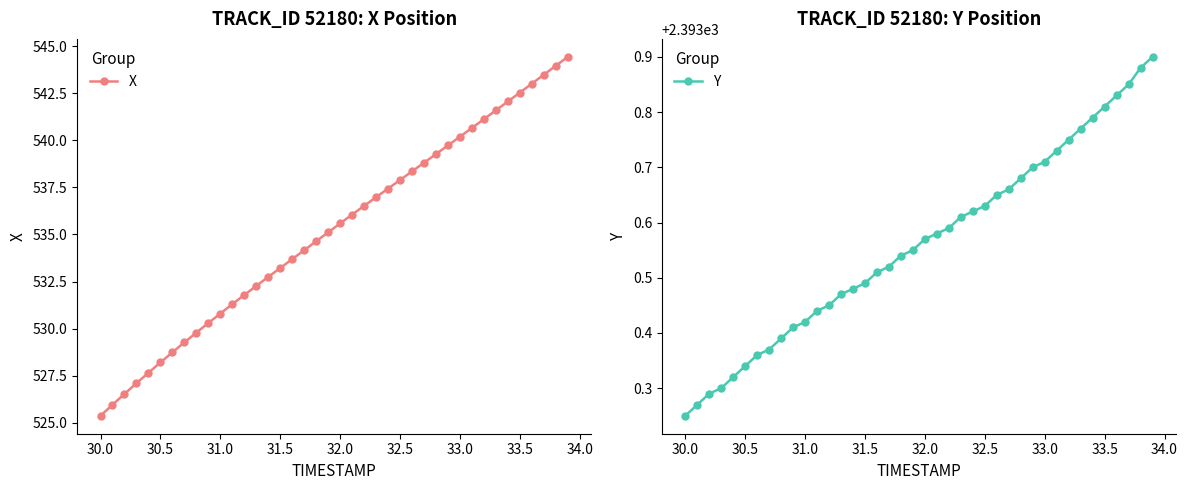

The X series shows 322.8 at 33.0. True or false?

False